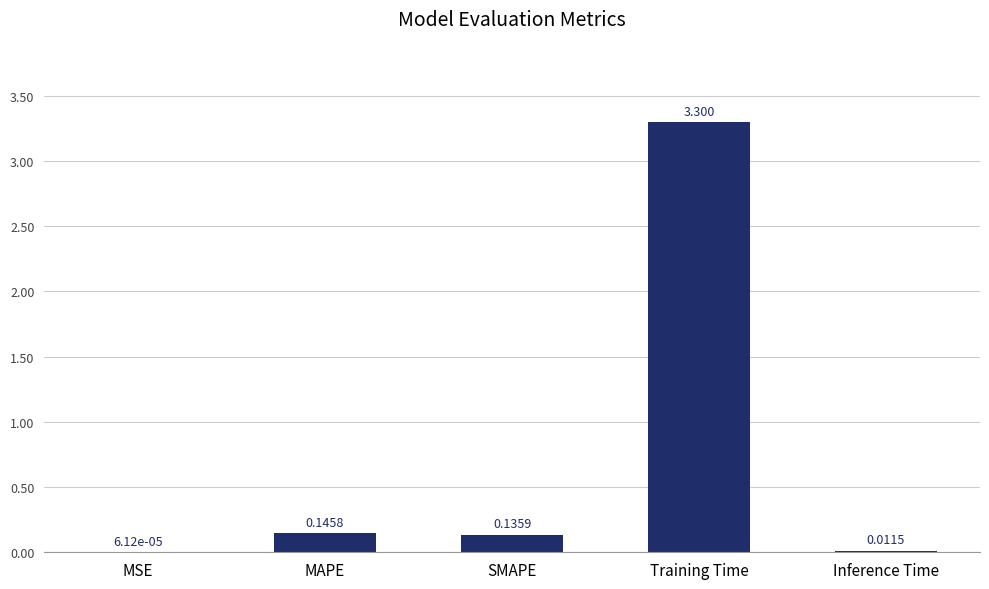

Which label corresponds to the largest value in the chart?

Training Time